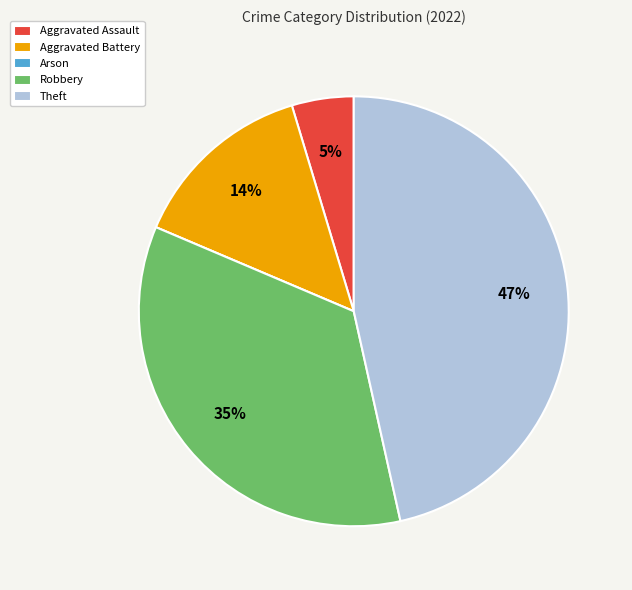

Which slice is the largest?

Theft